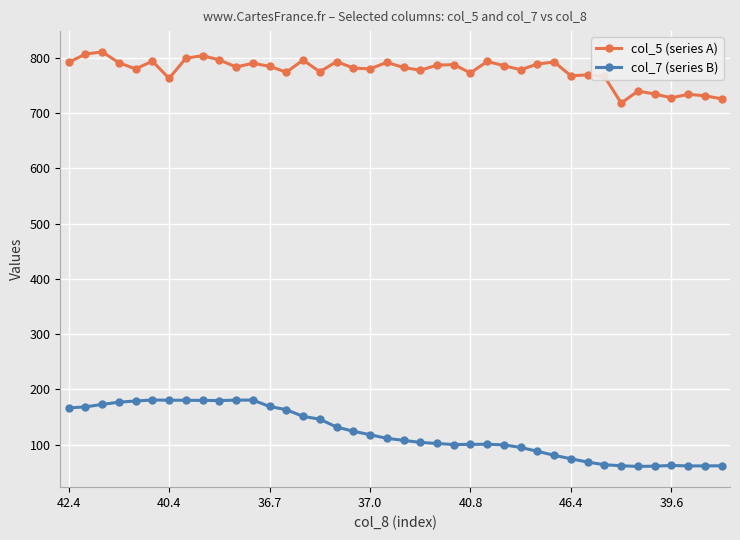

In col_5 (series A), how many points are lower than both neighbors (excluding endpoints)?

12